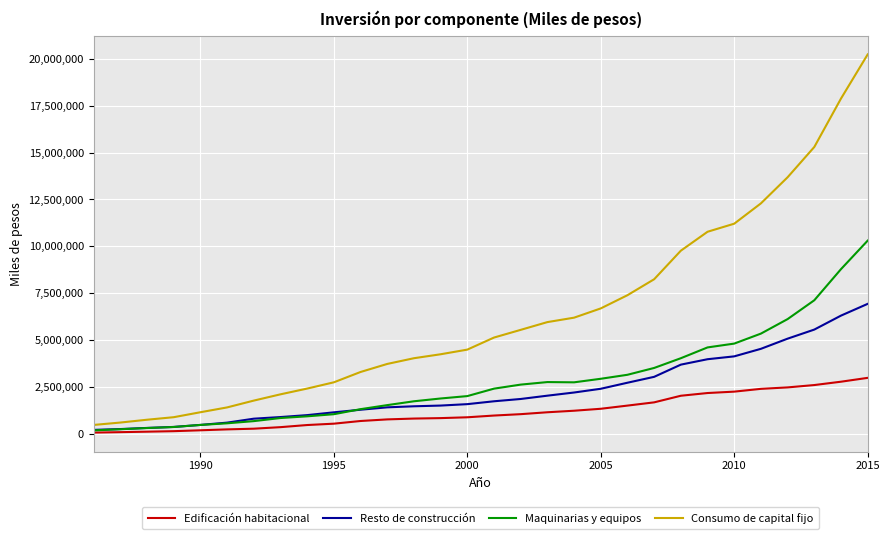

True or false: Resto de construcción and Consumo de capital fijo intersect in this chart.

False